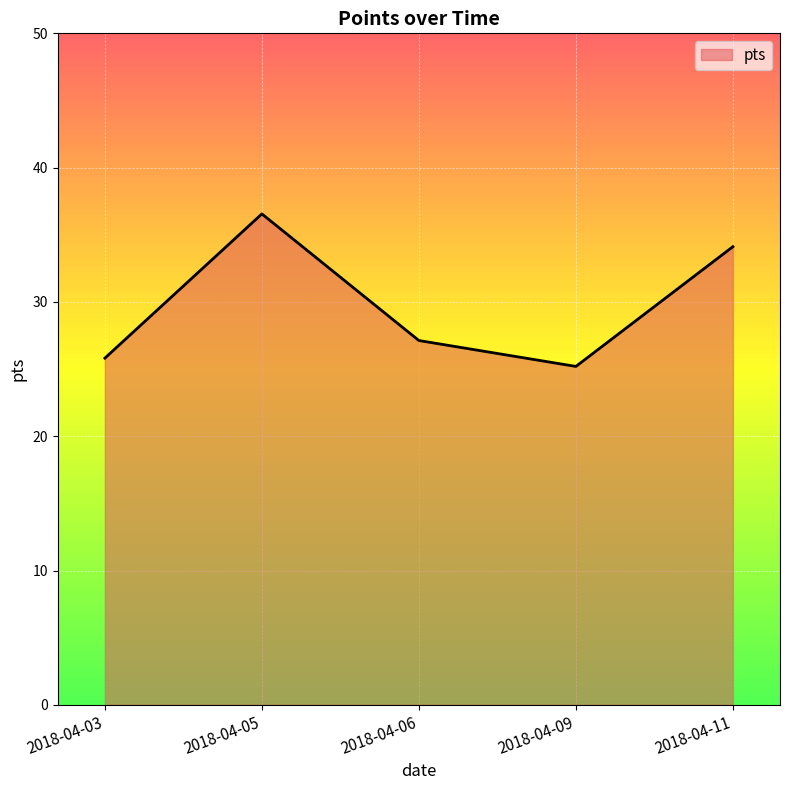

What is the difference between the second highest and minimum values?

8.9